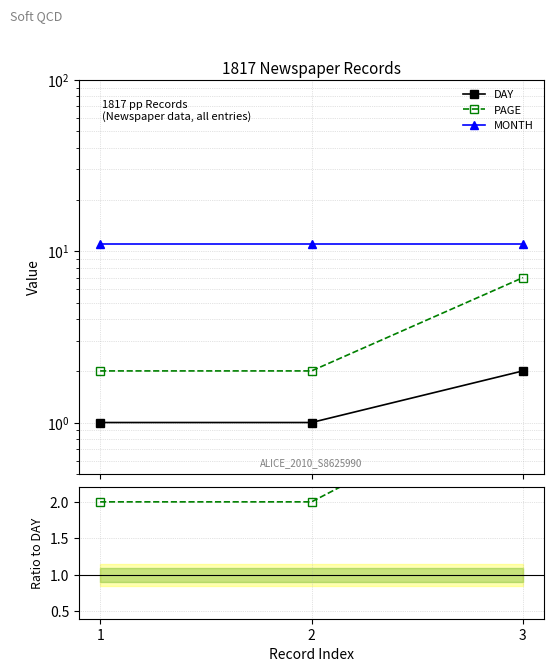

What is the difference between the PAGE/DAY values at 1 and 3?

1.5